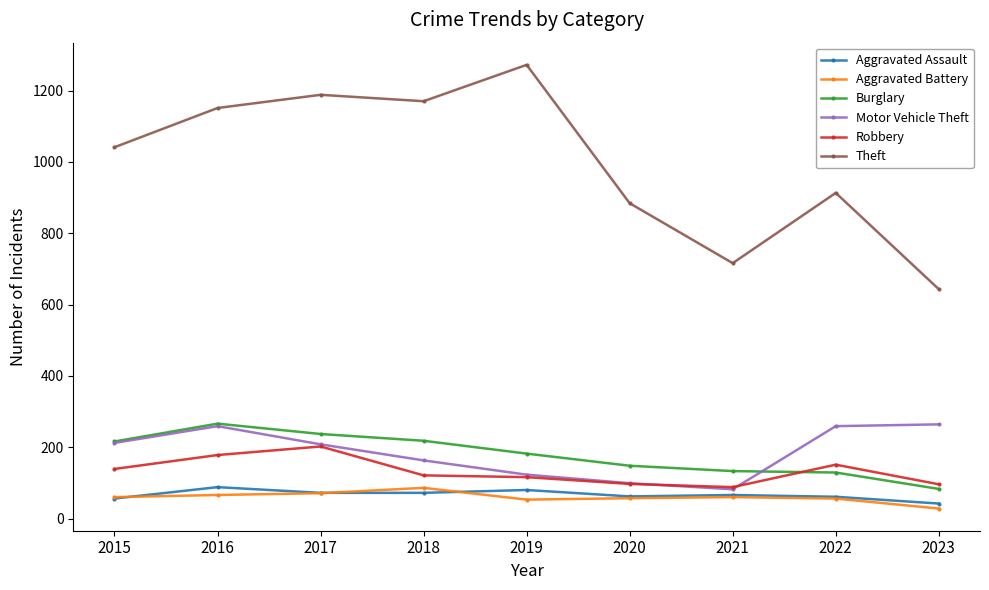

Which series has the largest range (max minus min)?

Theft